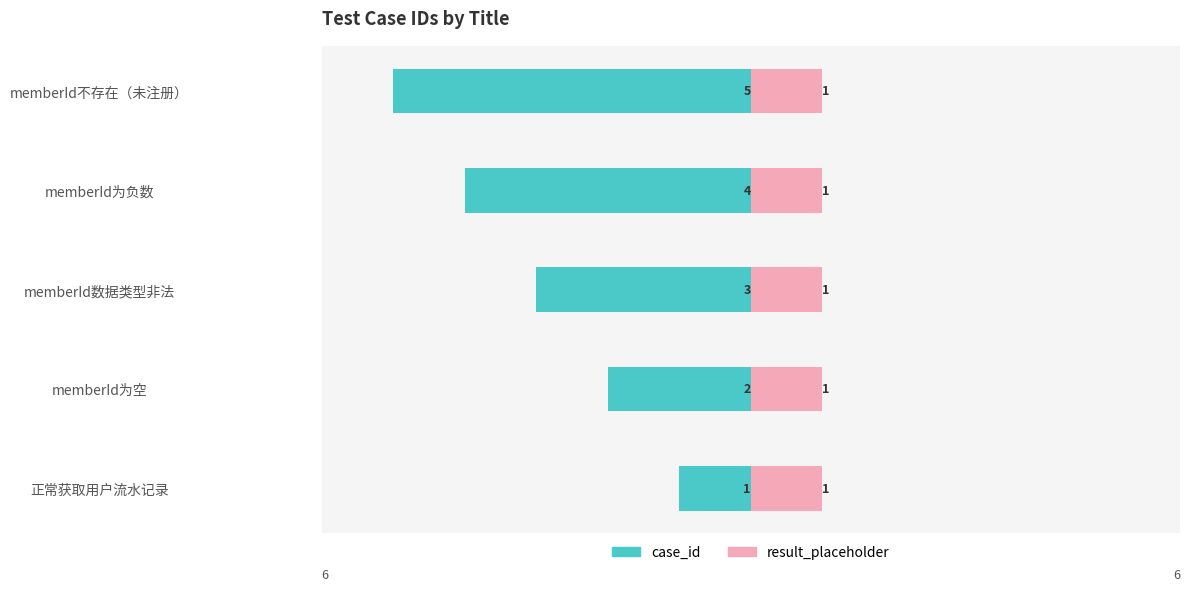

Rank the series by their average value, from lowest to highest.

case_id, result_placeholder